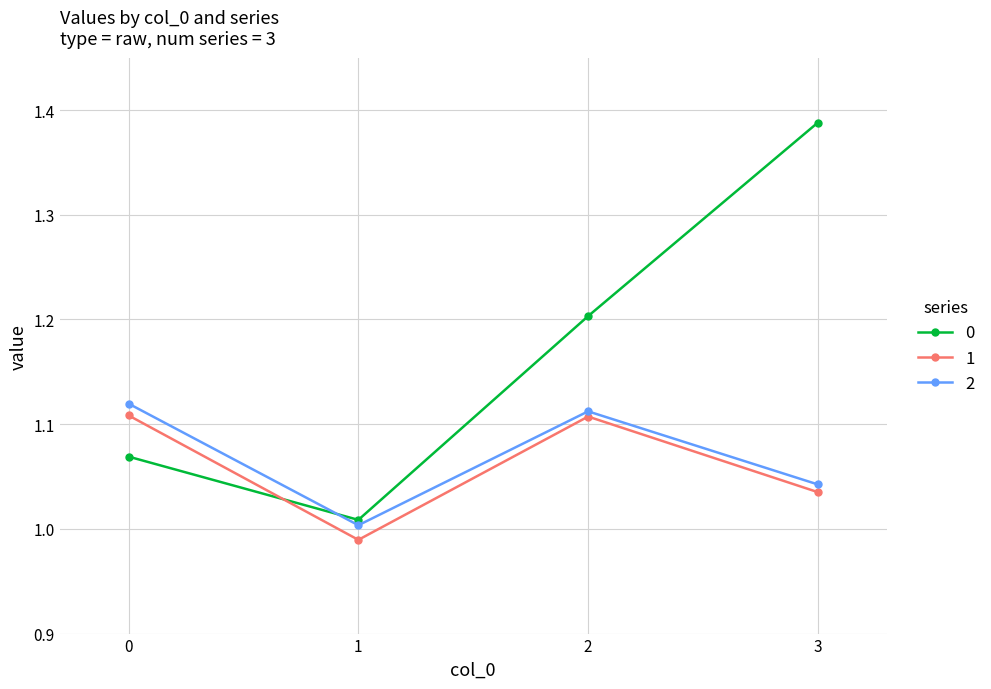

At which label does 1 reach its minimum?

1